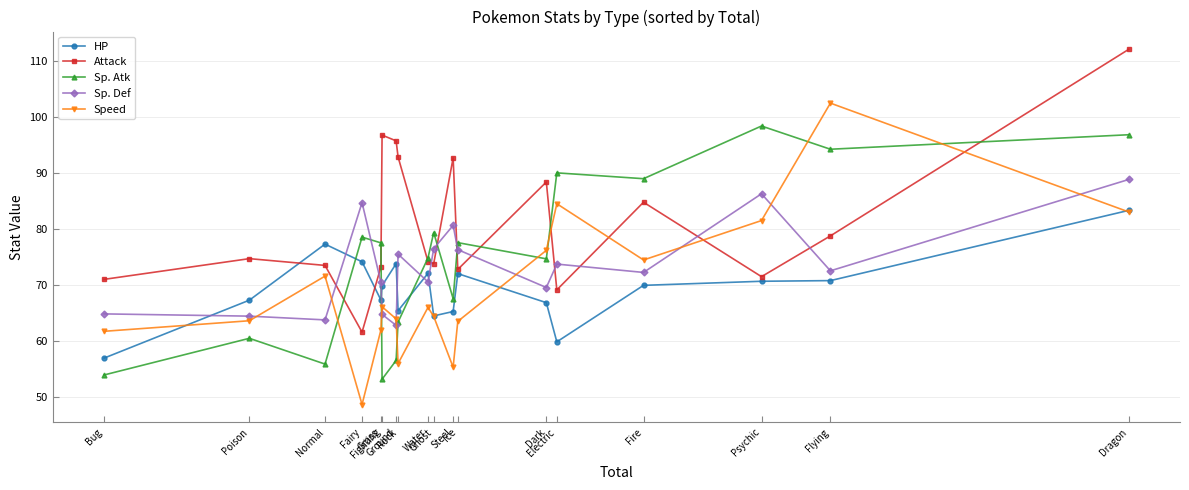

True or false: HP has a value of 72.0 at Ice.

True